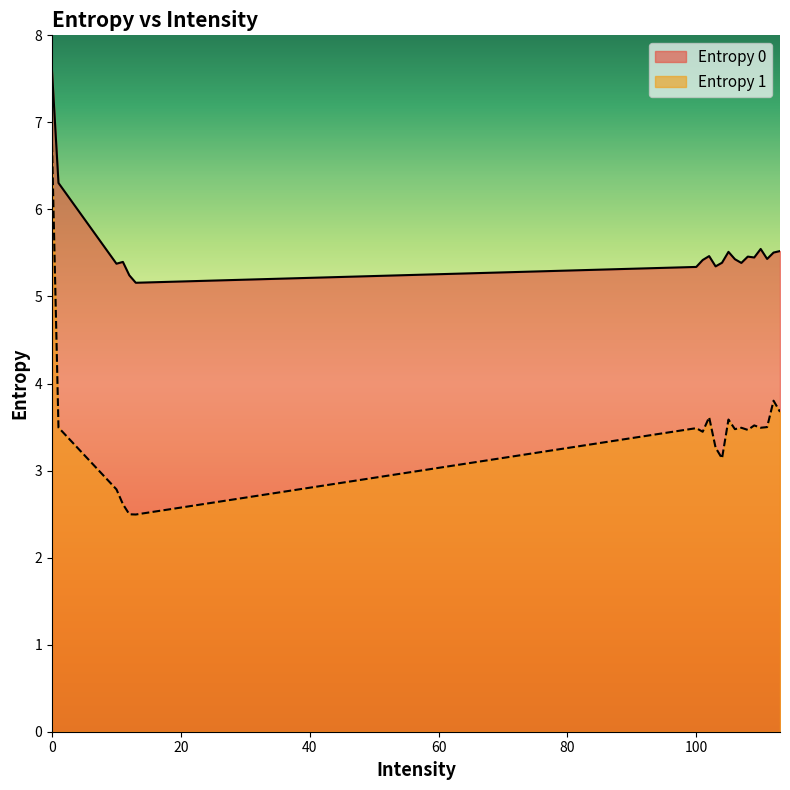

True or false: Entropy 1 has a value of 6.0 at 100.

False